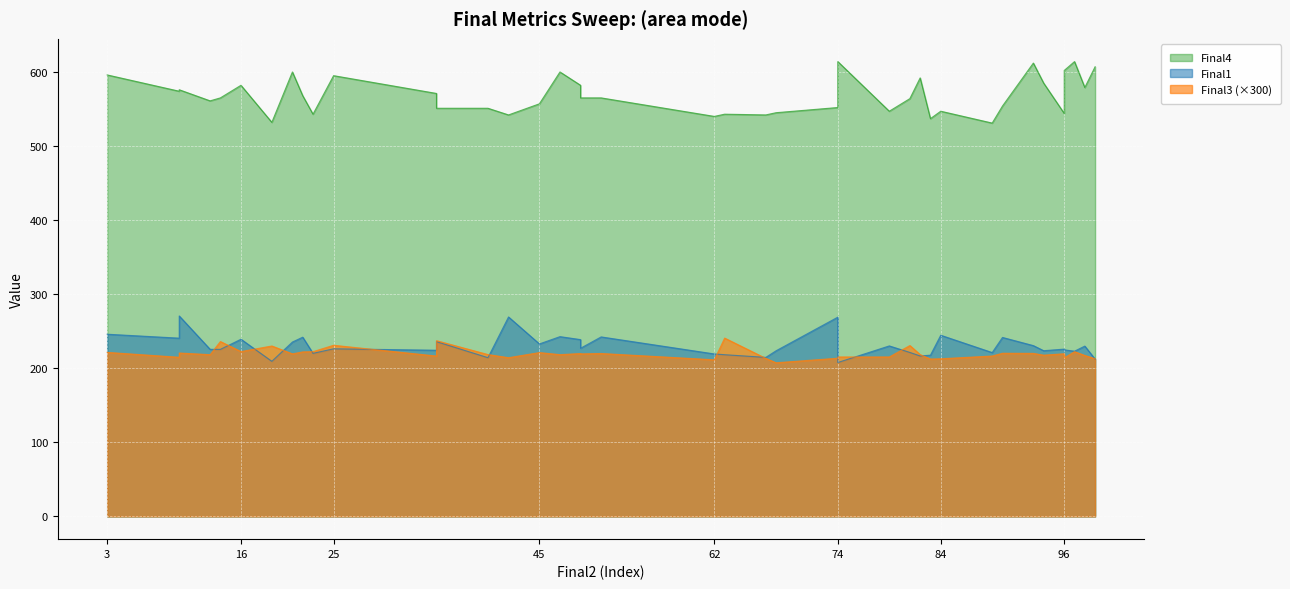

How many interior local peaks does the Final3_scaled series have?

13